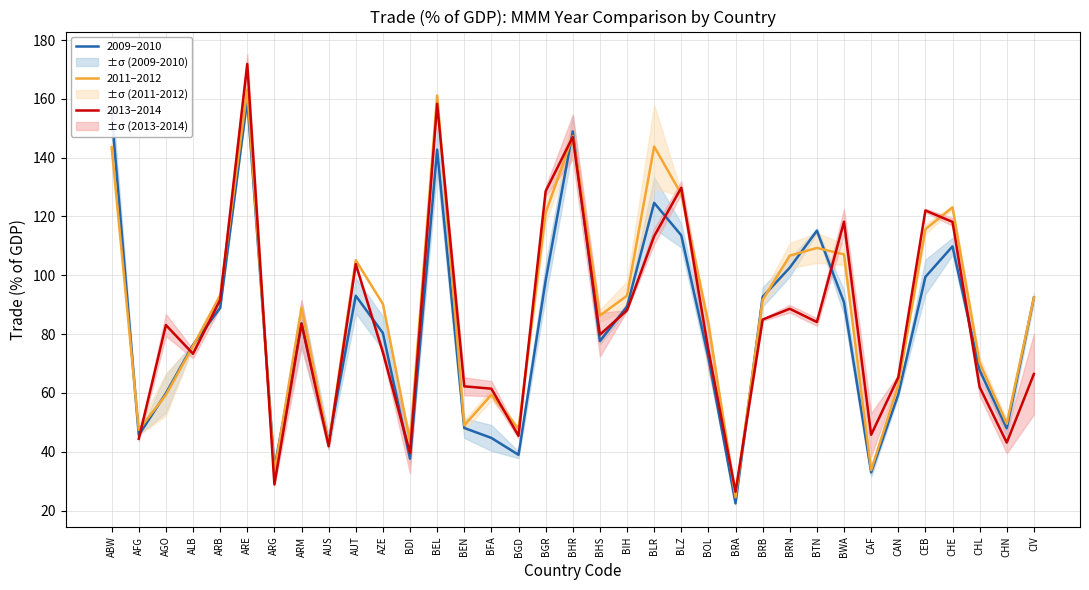

Does the chart have visible grid lines?

Yes